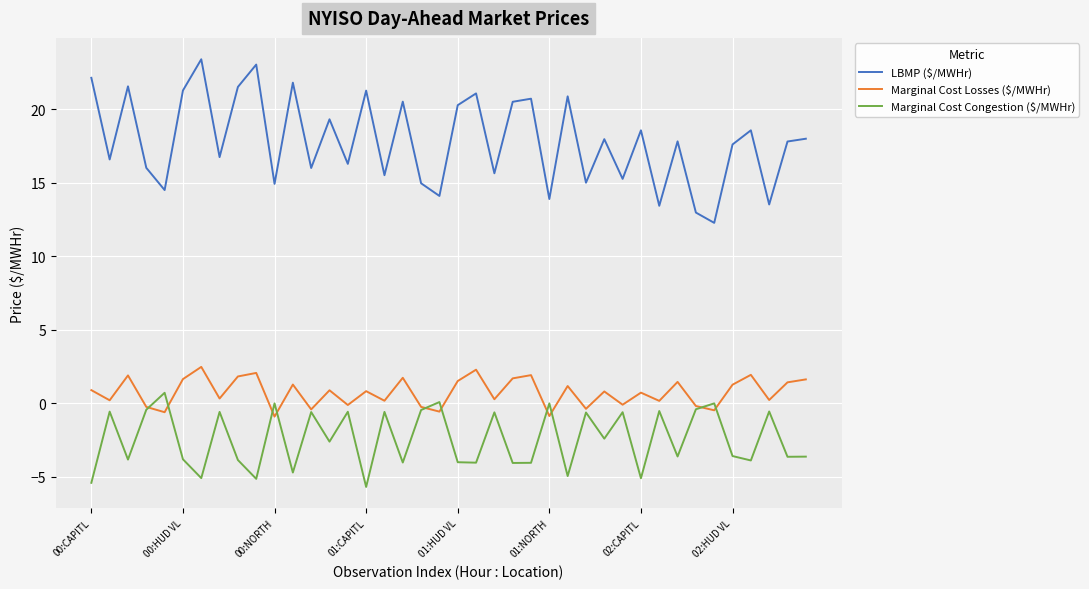

What is the maximum value shown in the chart?

23.4